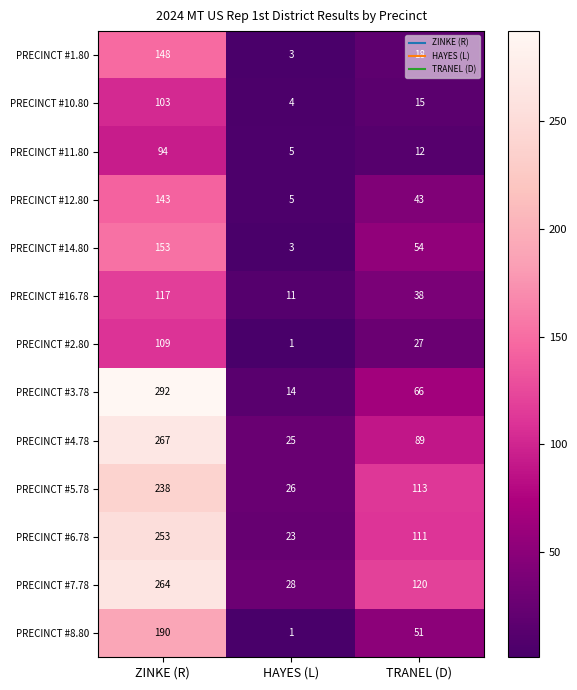

The value of PRECINCT #8.80 at TRANEL (D) is 11. True or false?

False